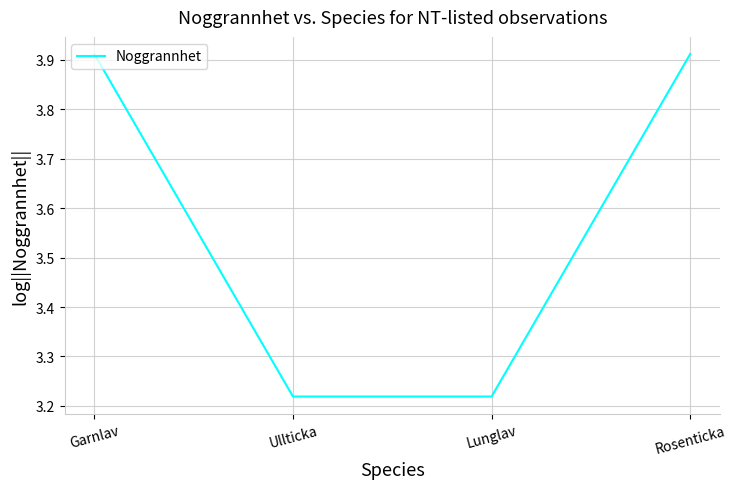

True or false: there are more than 0 points higher than both neighbors.

False